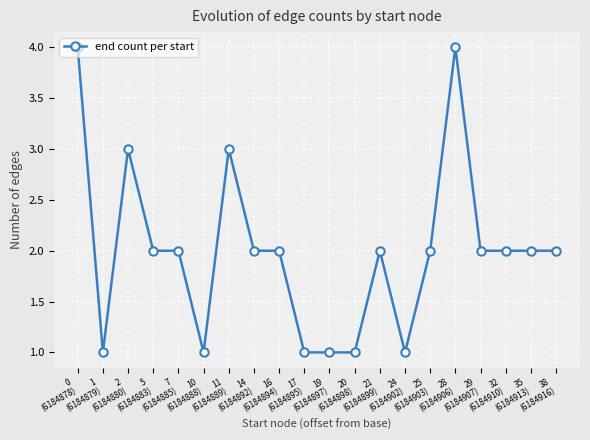

How many lines are shown in the chart?

1